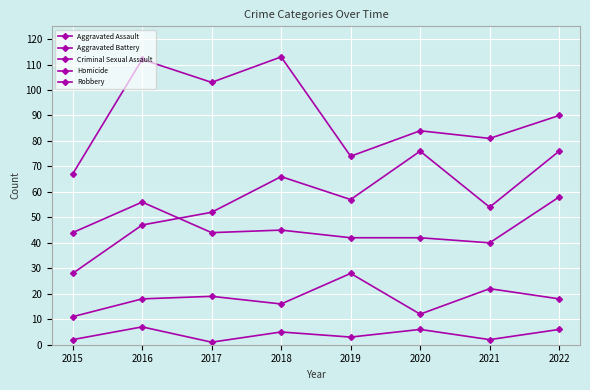

How many data points in Aggravated Assault are less than 57?

4